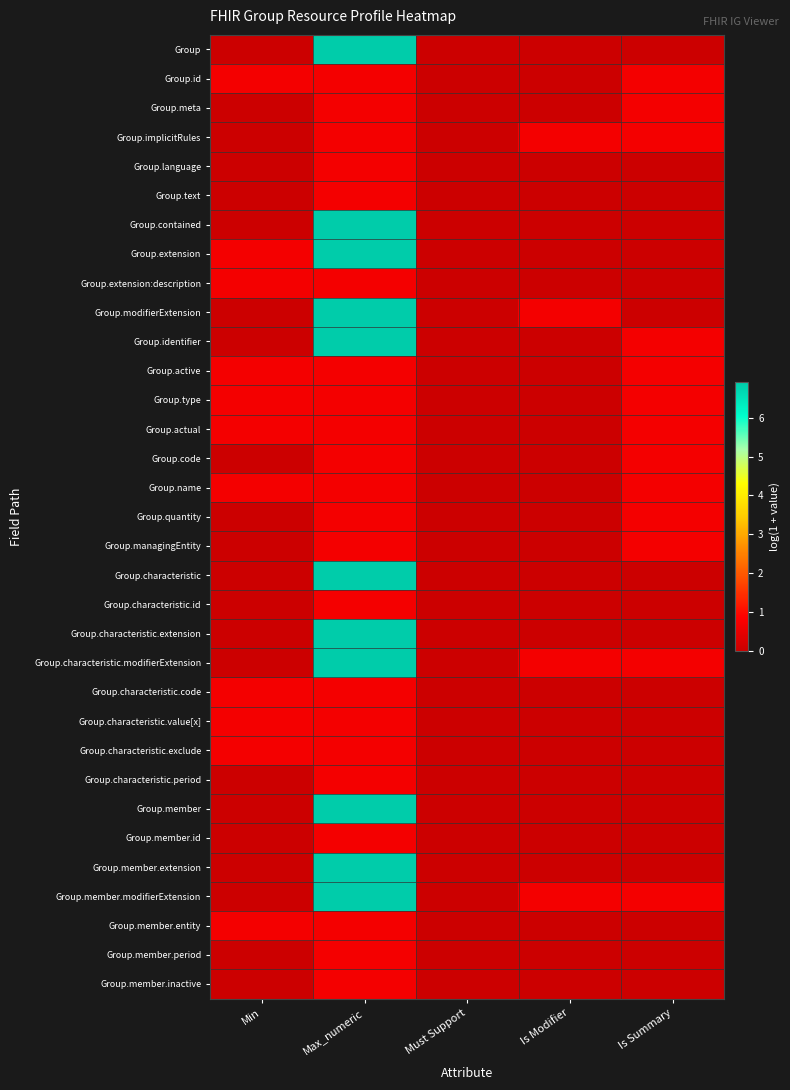

How many data points does each series have?

5